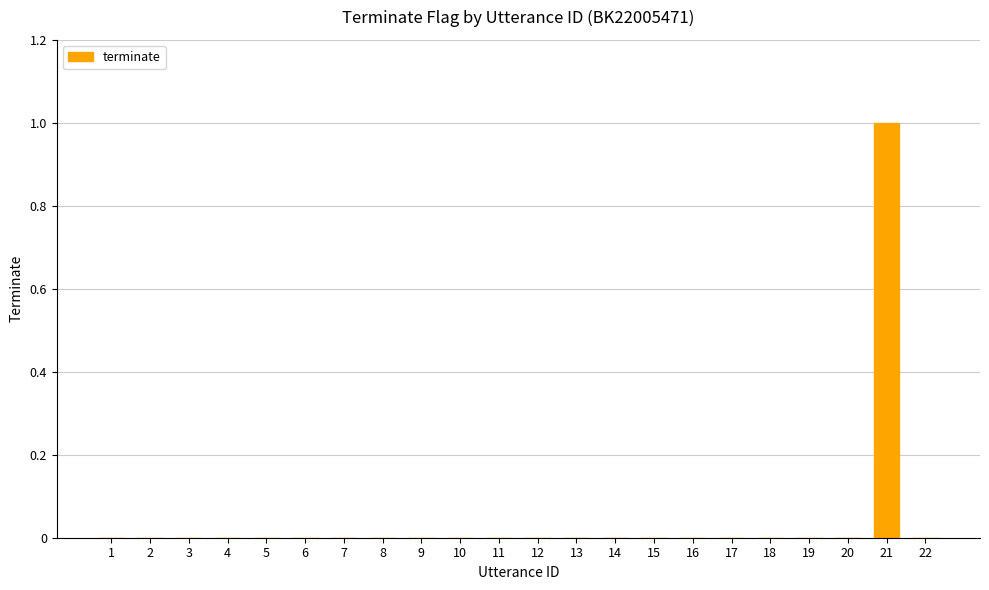

What is the sum of all values?

1